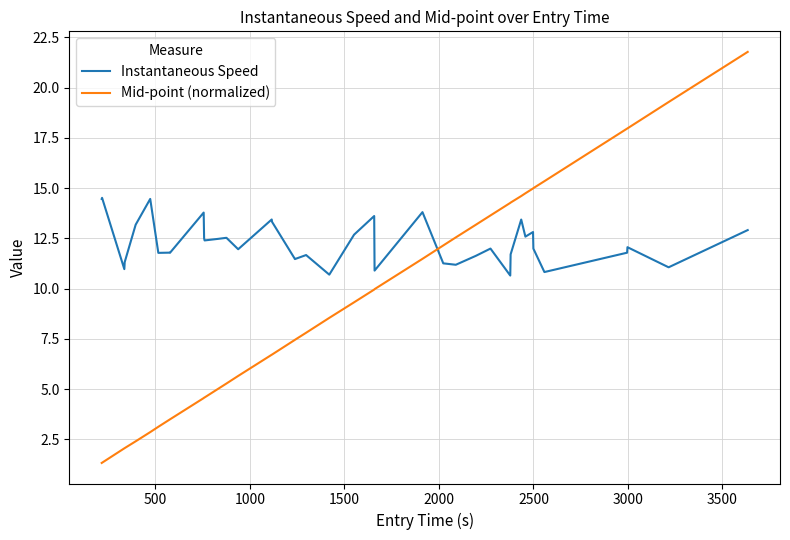

Rank the series by their average value, from highest to lowest.

Instantaneous Speed, Mid-point (normalized)